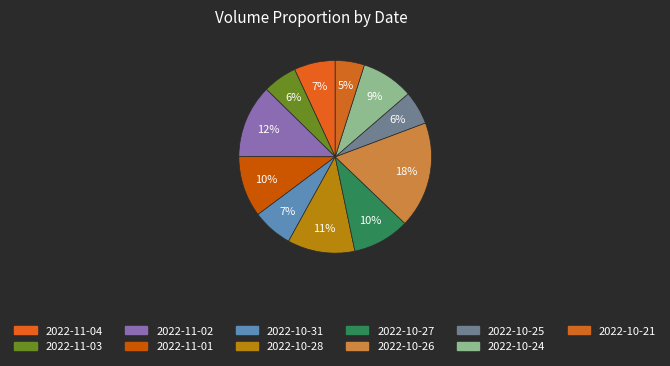

To the nearest percent, what is the combined percentage of 2022-10-31 and 2022-11-04?

14%